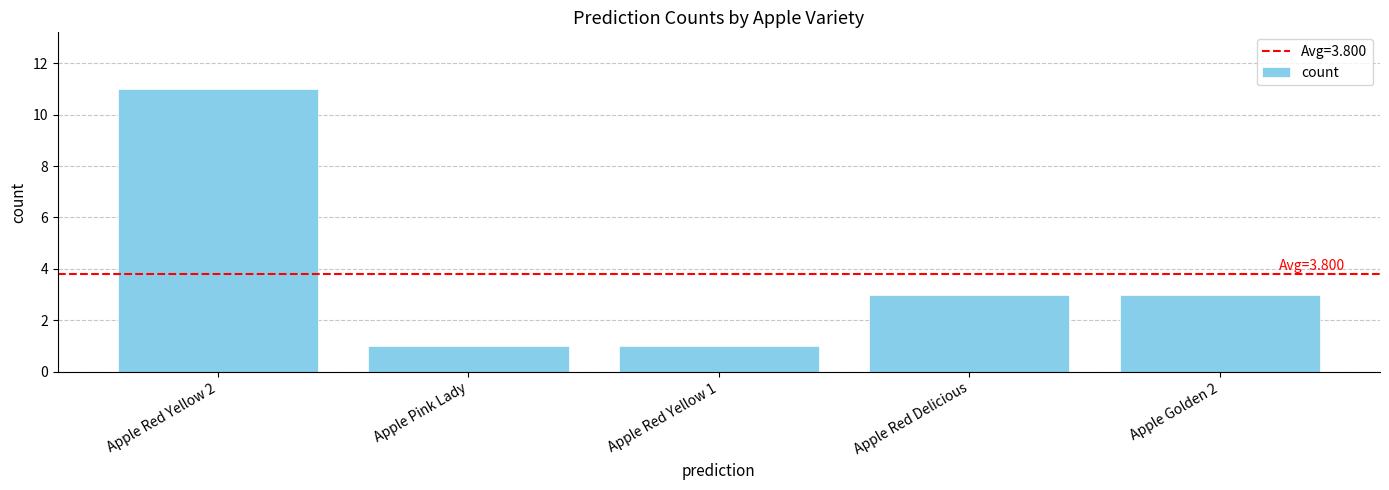

What is the sum of all values?

19